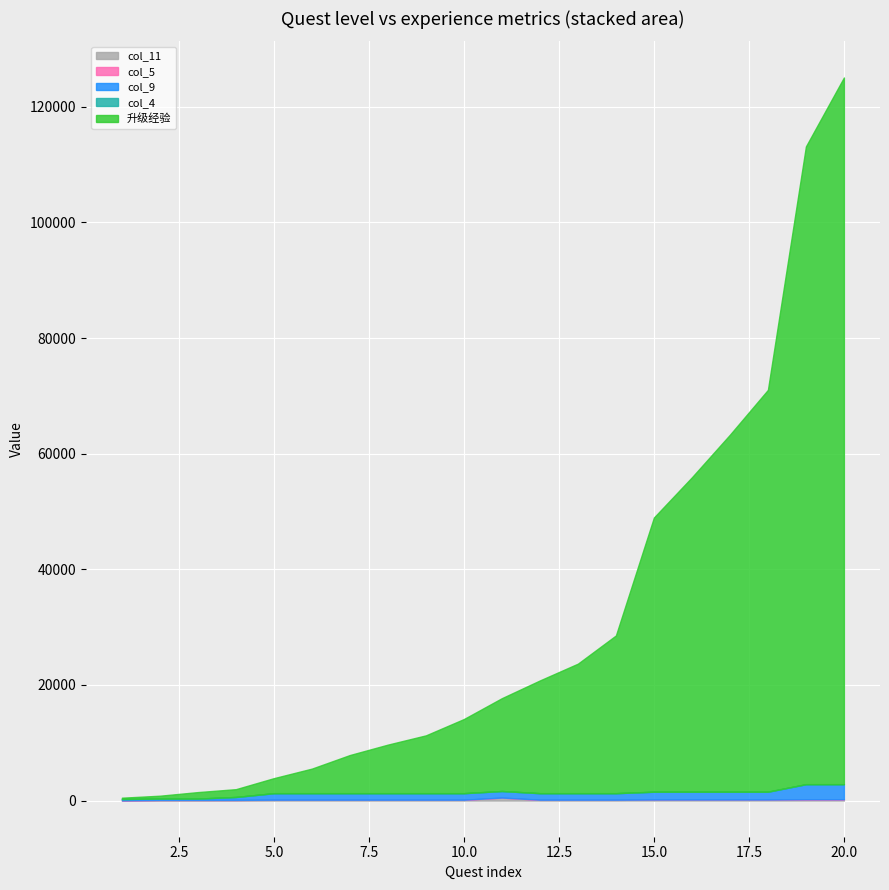

Is it true that col_4 equals 1 at 6?

False